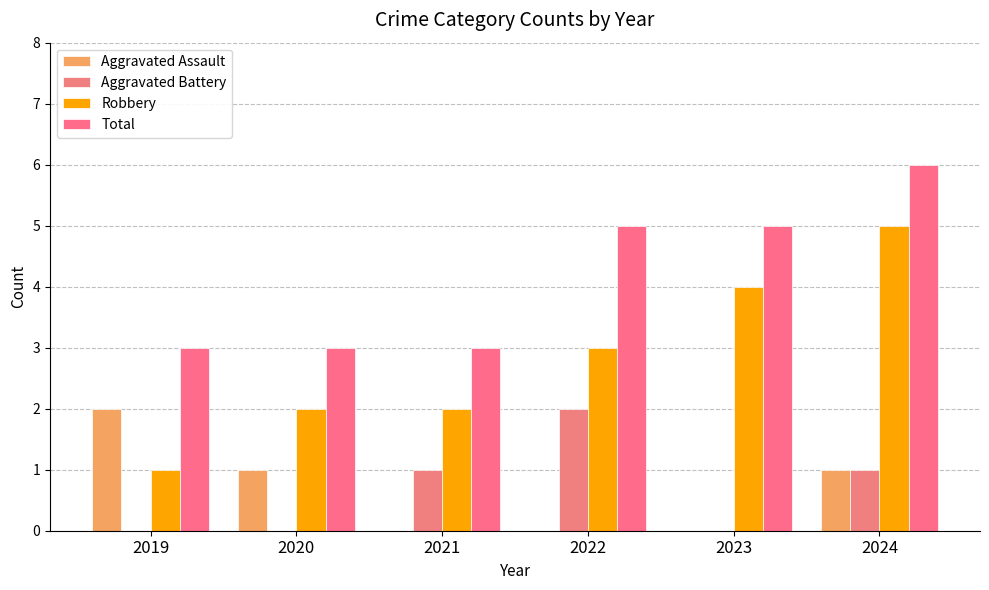

Which category has the lowest value across all series?

2021